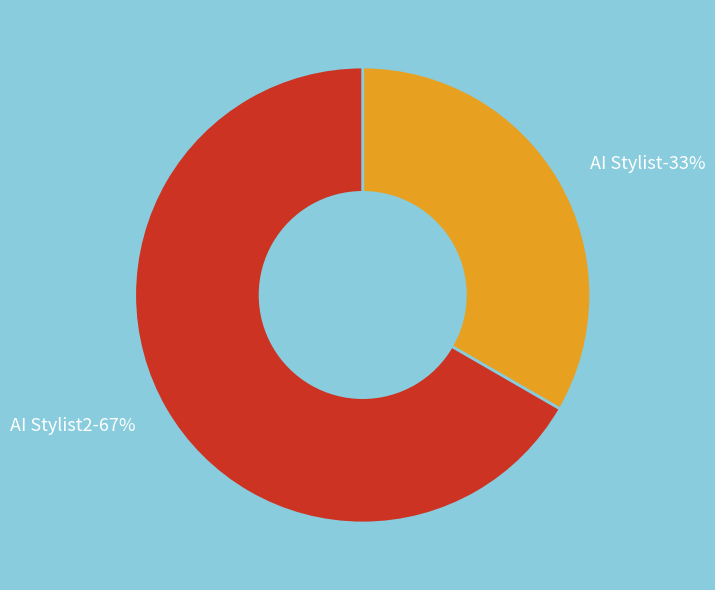

What percentage is the AI Stylist slice, to the nearest percent?

33%